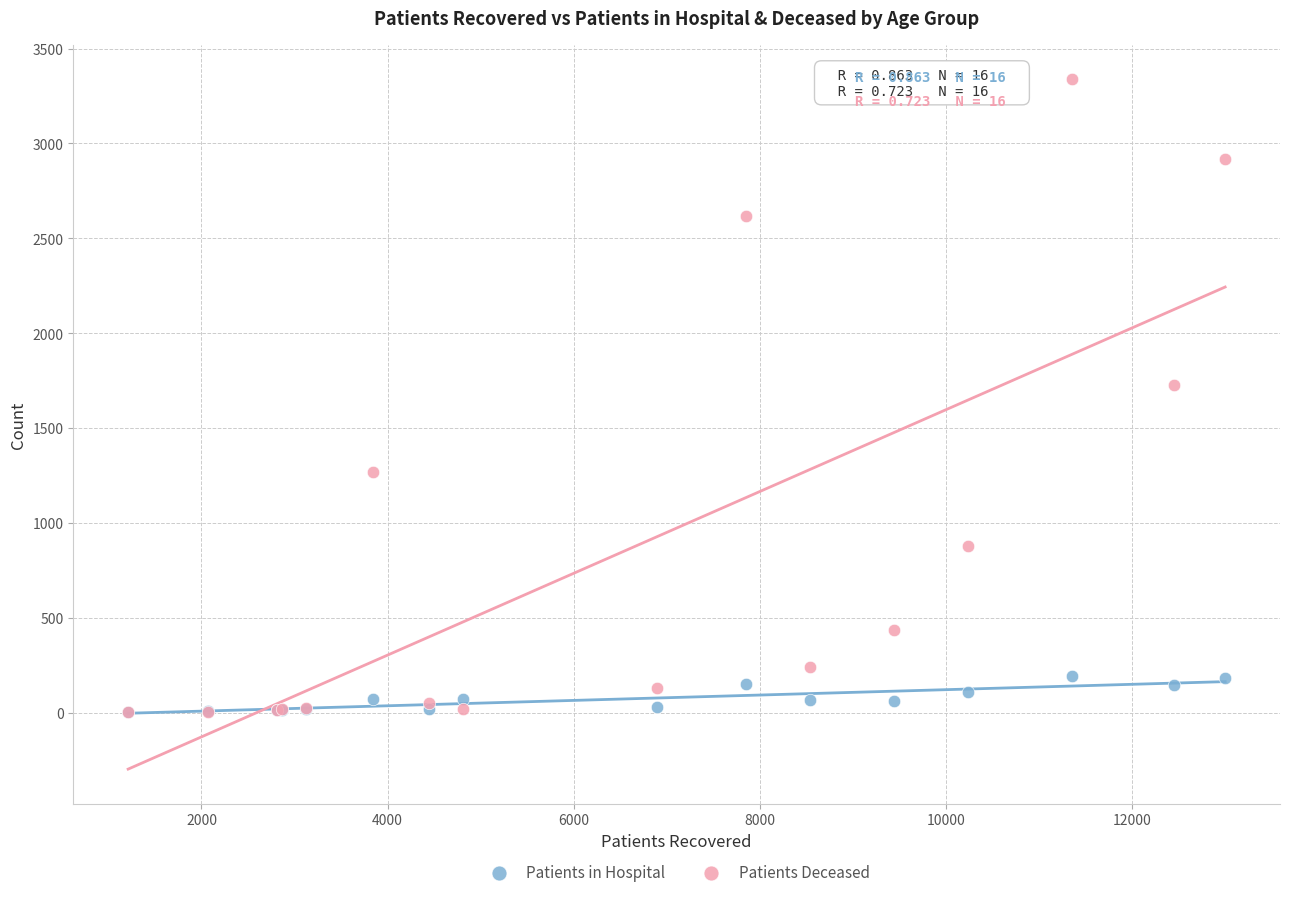

Across all series, what Y value is closest to 1670?

1729